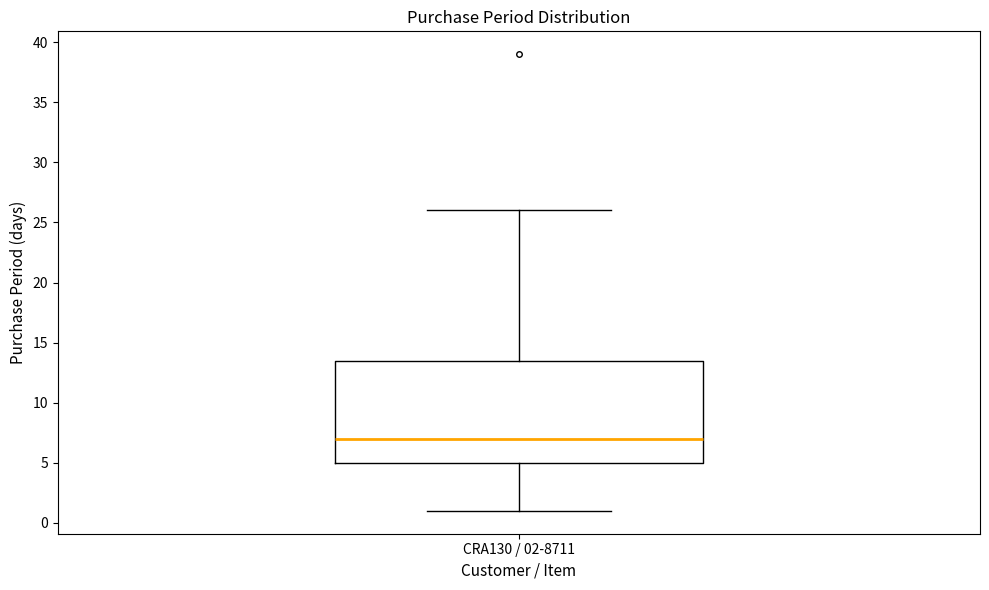

Where does the upper whisker of the box for CRA130 / 02-8711 end on the y-axis? The values are not printed on the chart, so give them approximately, as read against the axis.

26.0